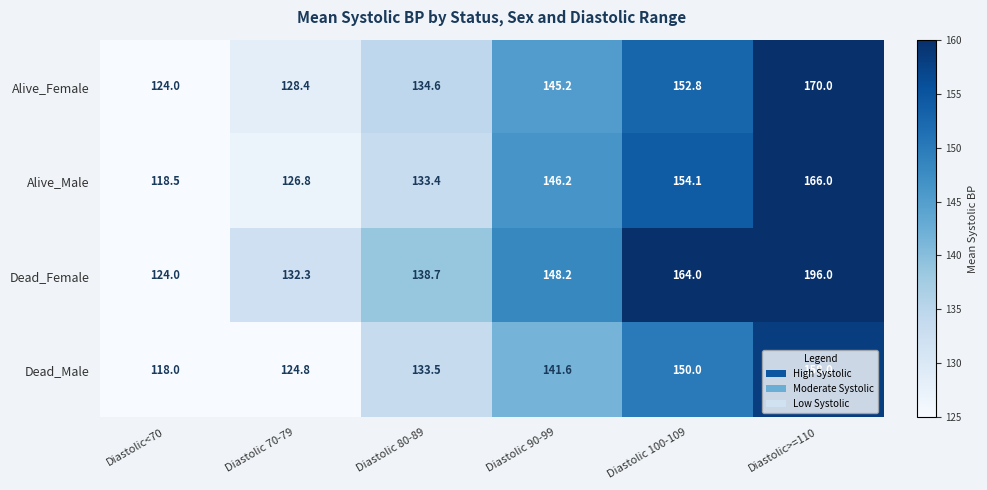

The value of Dead_Male at Diastolic 100-109 is 228.8. True or false?

False